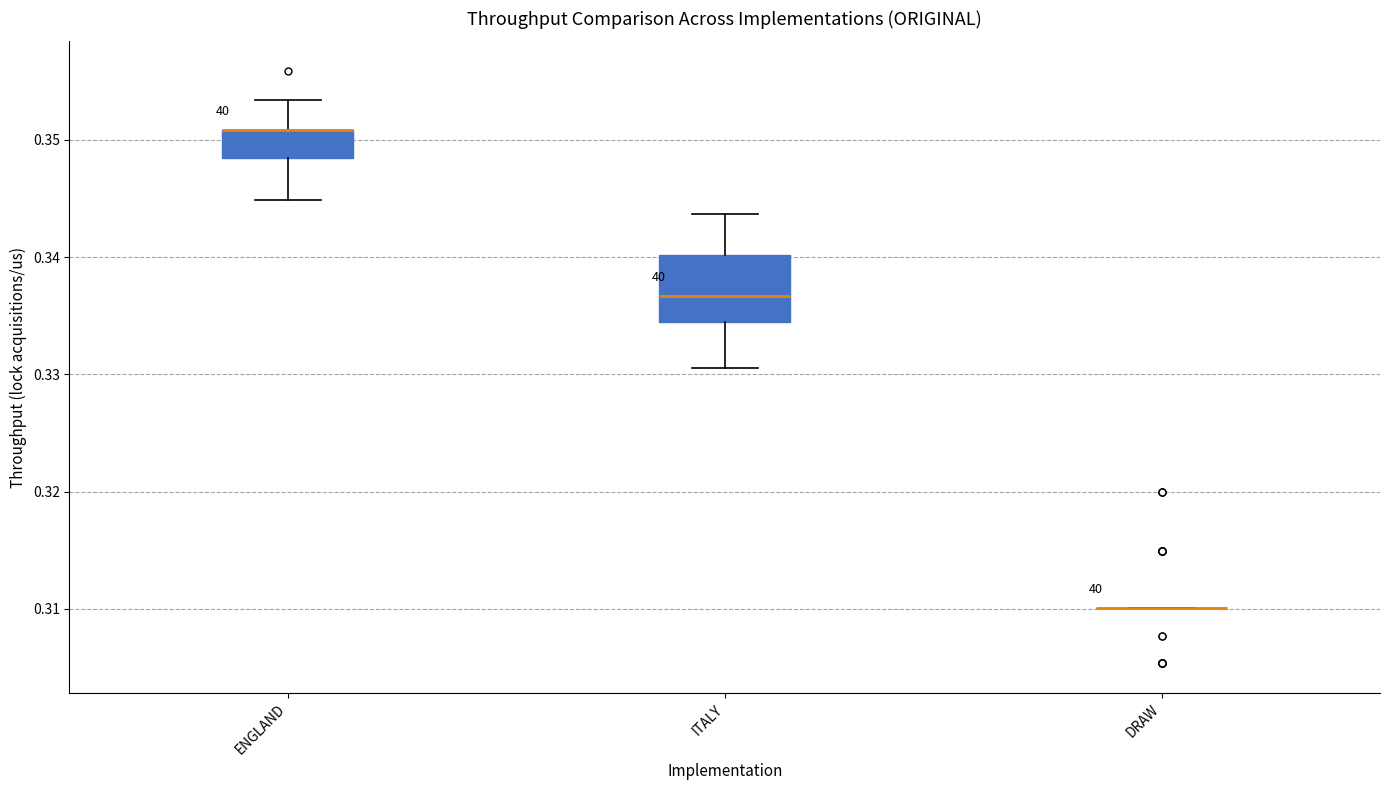

Reading left to right, read every box against the y-axis: the position of its median line, the range the box covers, and the ends of its whiskers. The values are not printed on the chart, so give them approximately, as read against the axis.

ENGLAND: median 0.351 (drawn on the box's upper edge), box 0.348 to 0.351, whiskers 0.345 to 0.353
ITALY: median 0.337, box 0.334 to 0.340, whiskers 0.331 to 0.344
DRAW: box collapsed to a line at 0.310, whiskers 0.310 to 0.310